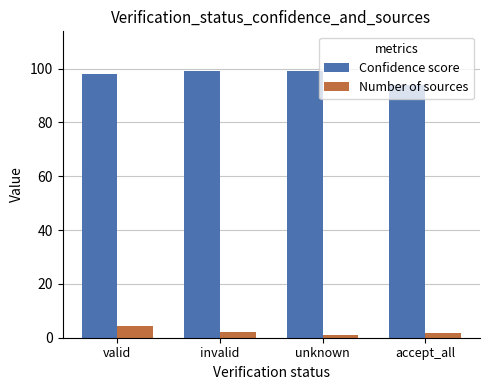

Which series changed the most between valid and accept_all?

Confidence score